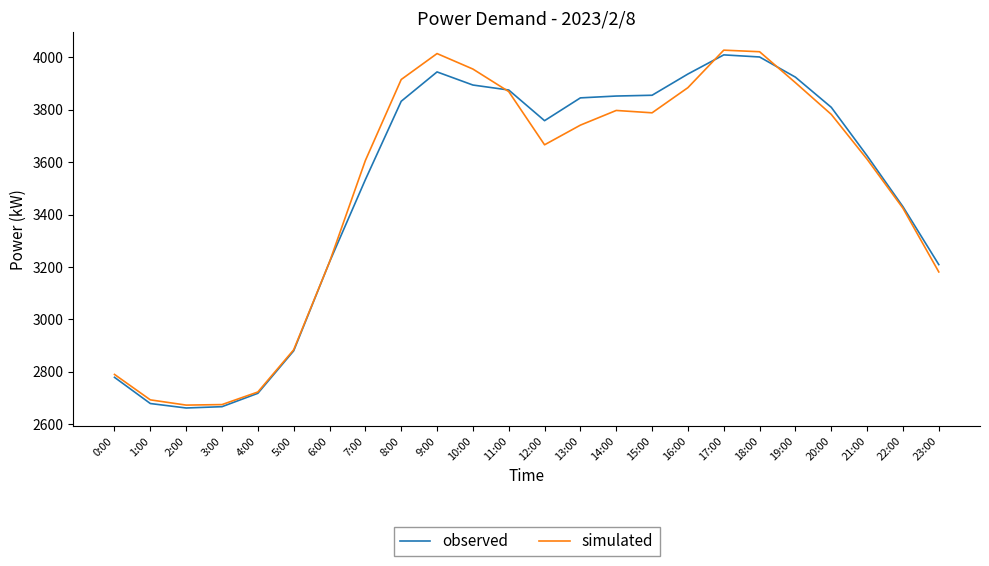

Which series has the largest range (max minus min)?

simulated